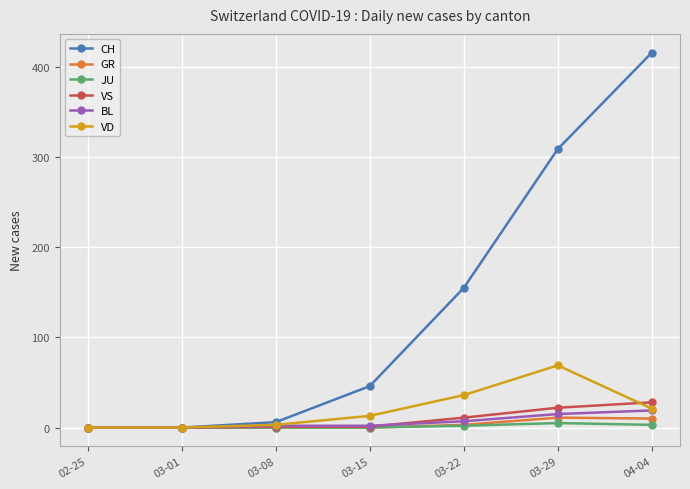

What is the average value of the VD series?

20